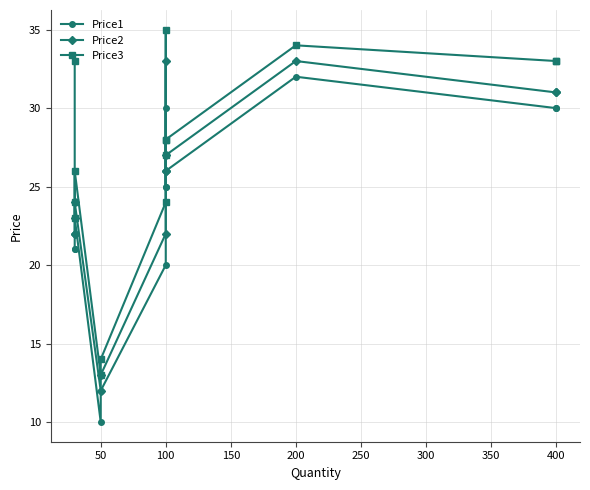

What is the spread (max minus min) of values at 400?

3